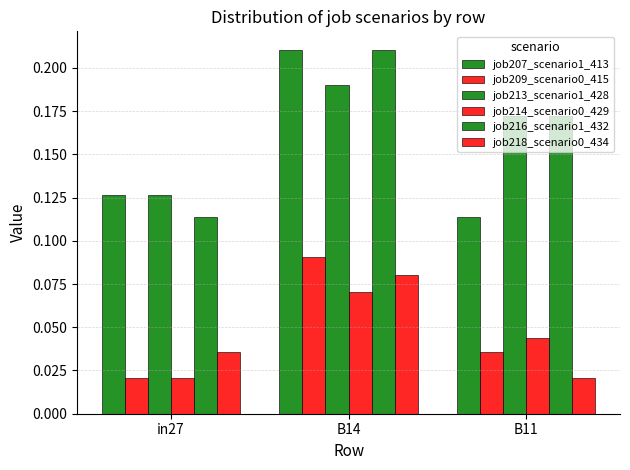

Which series has the largest range (max minus min)?

job207_scenario1_413